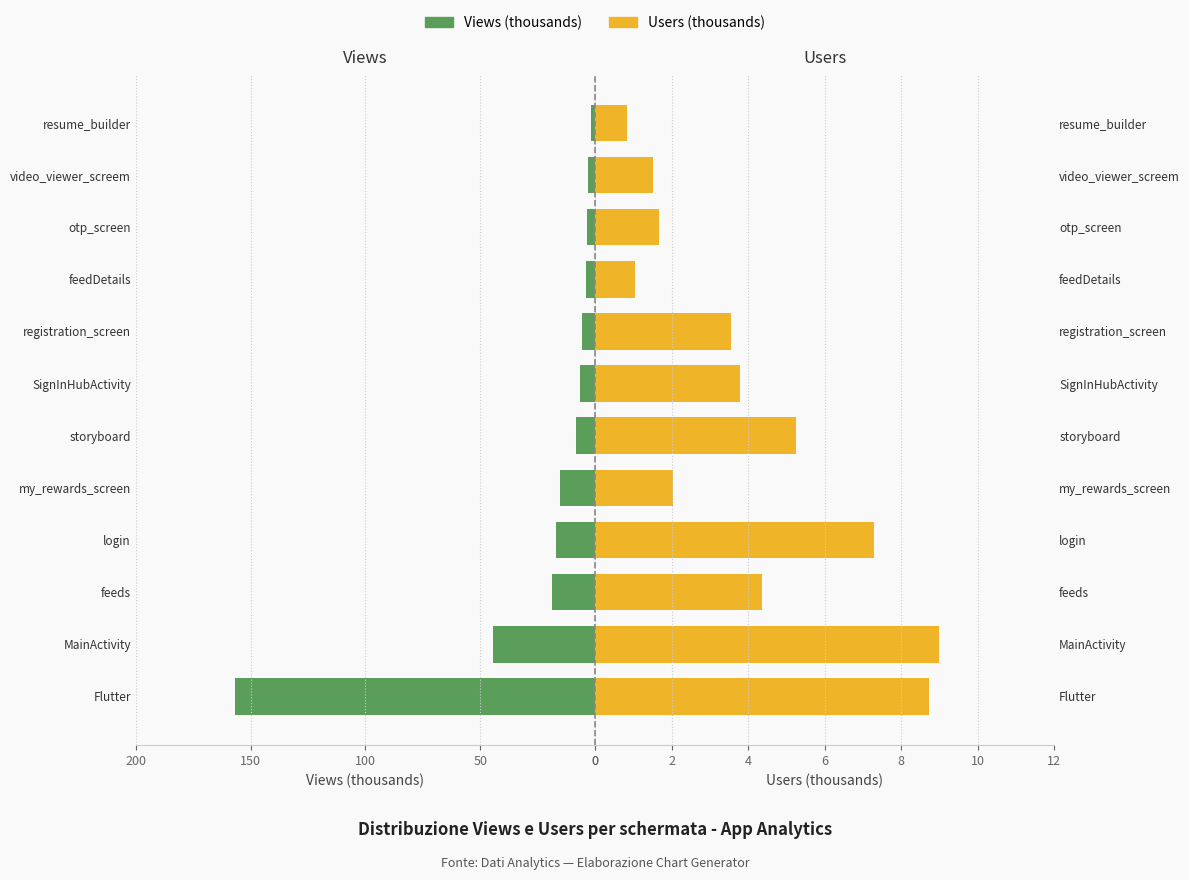

How many groups of bars are there?

12